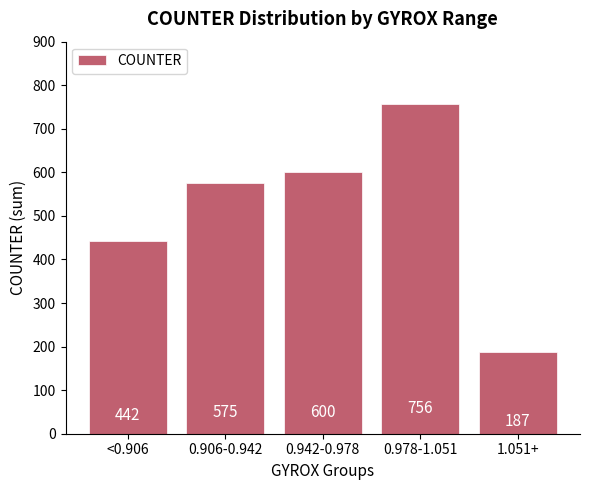

Where is the data nearest to the value 471?

<0.906